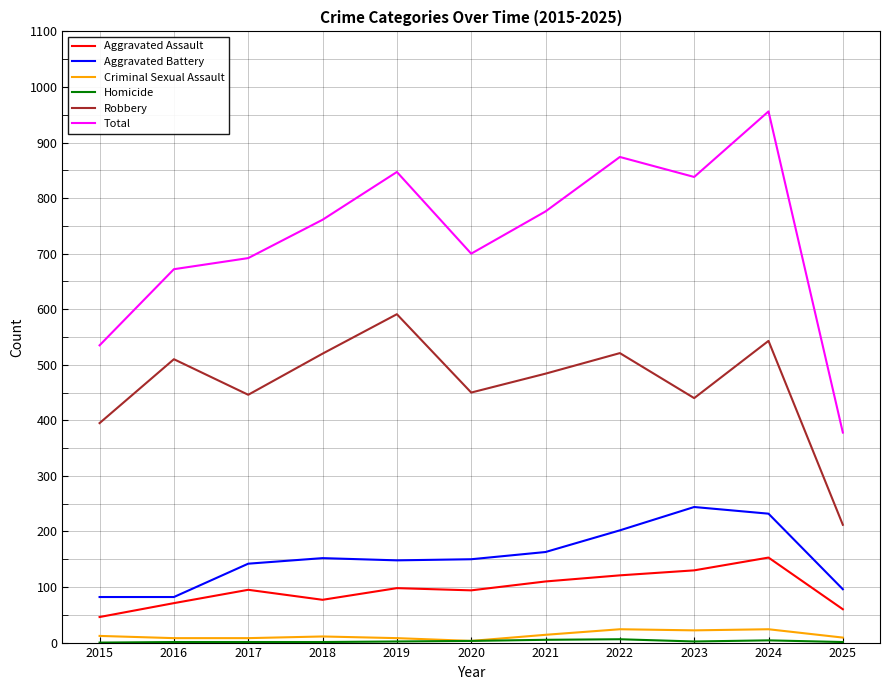

Which series has the largest range (max minus min)?

Total